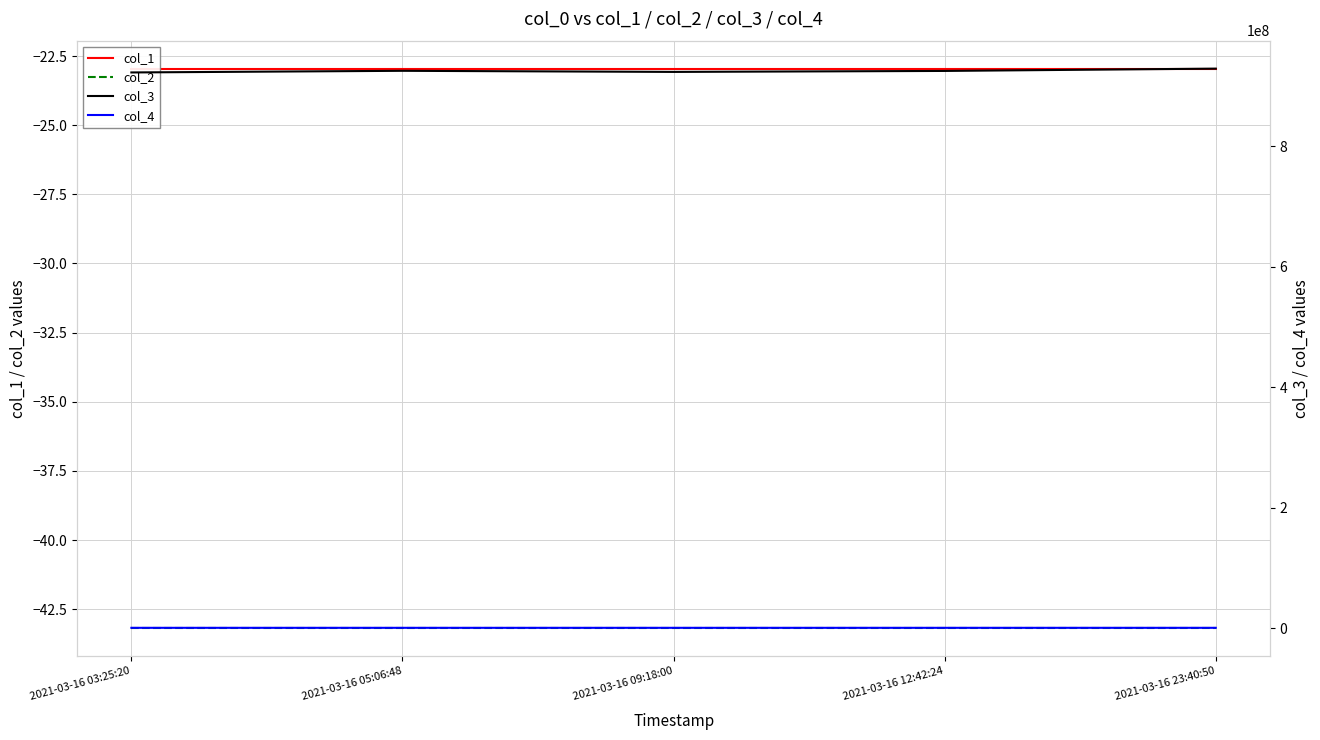

True or false: col_3 has more than 1 points higher than both neighbors.

False